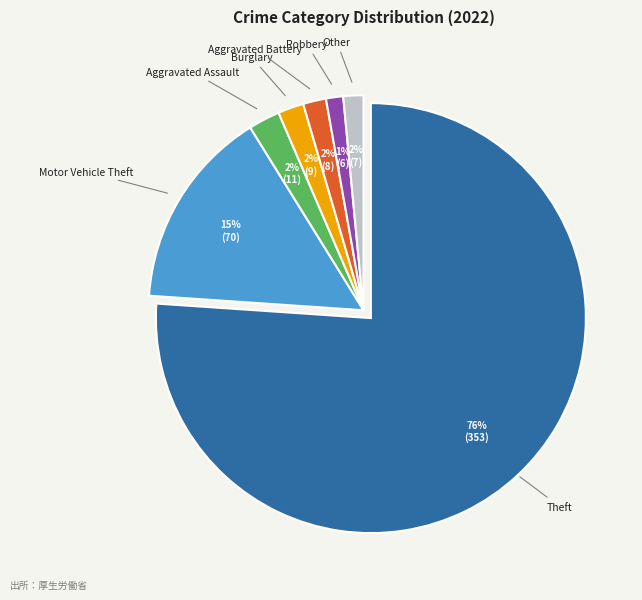

To the nearest percent, what is the average slice percentage?

14%